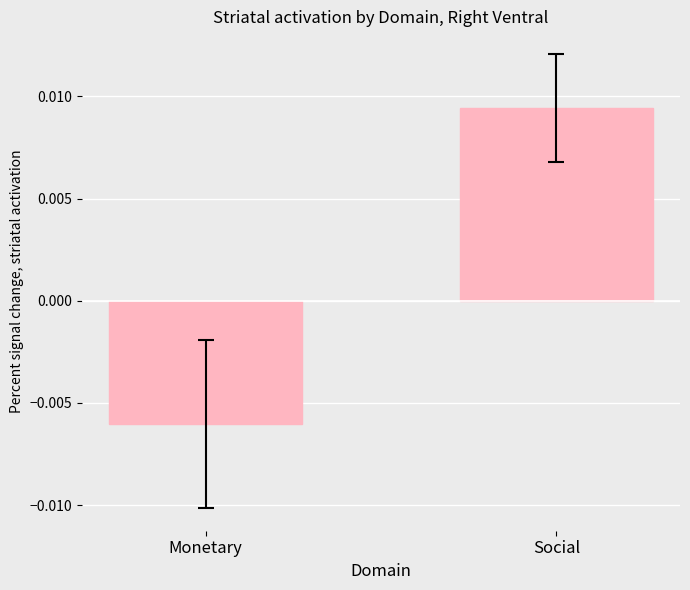

Rank the categories by value from lowest to highest.

Monetary, Social